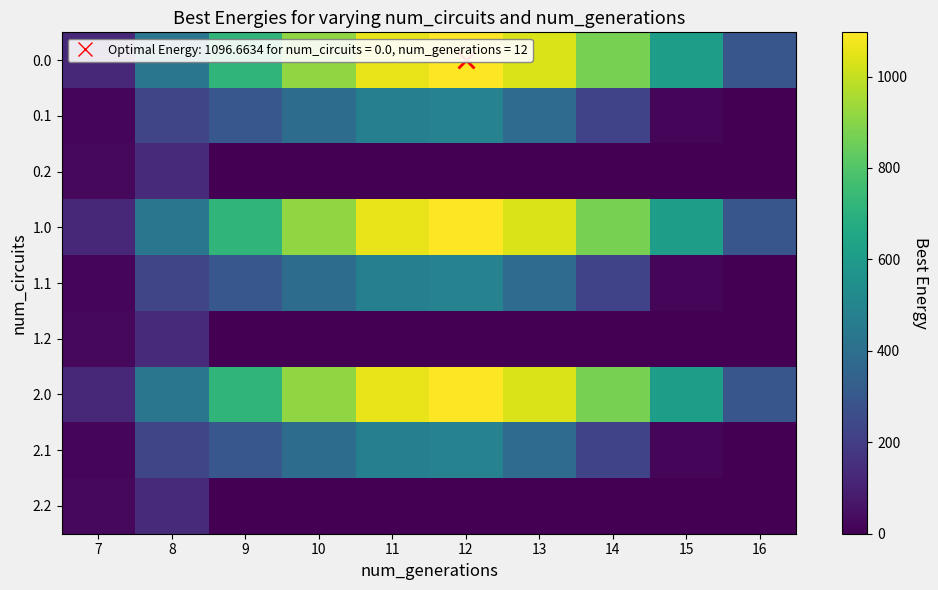

At how many categories does at least one series exceed 367?

8